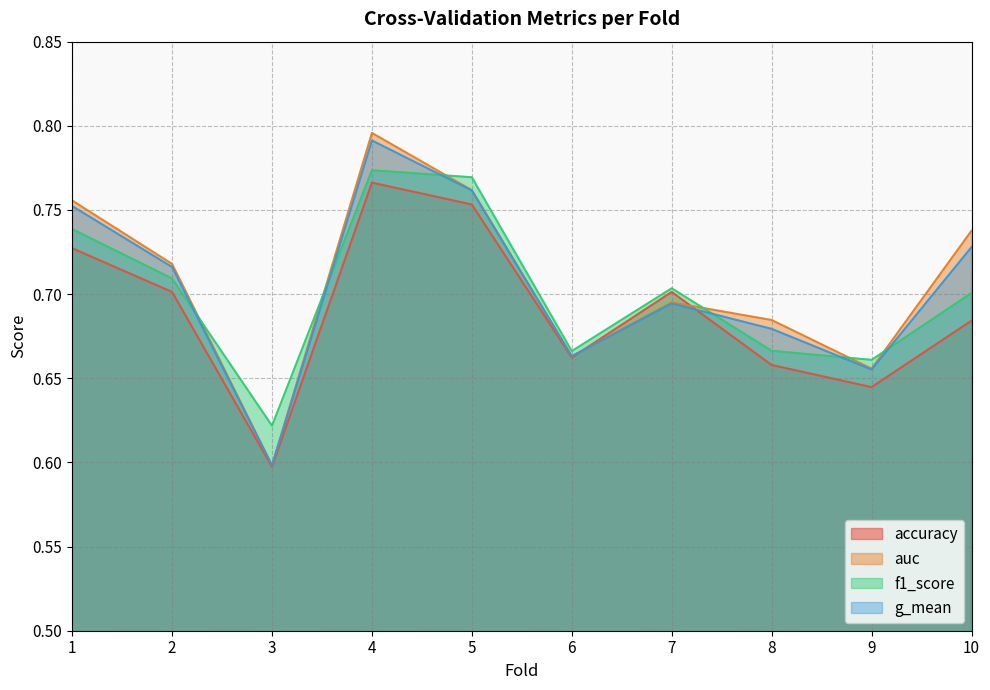

Does the chart have visible grid lines?

Yes